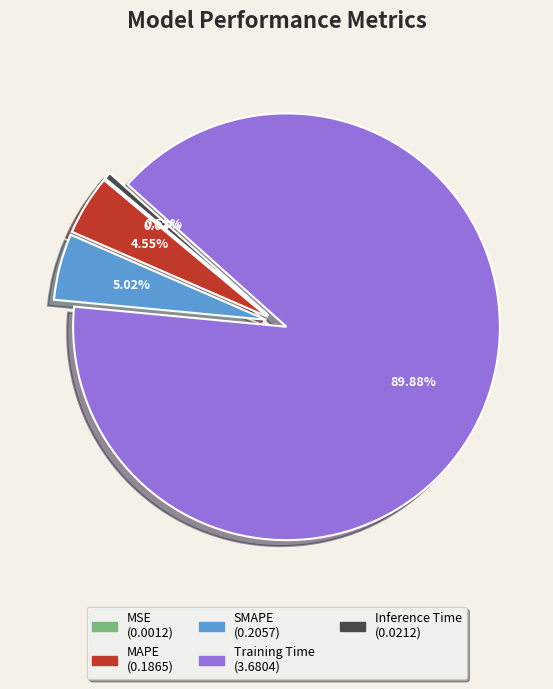

To the nearest percent, what portion does SMAPE represent?

5%